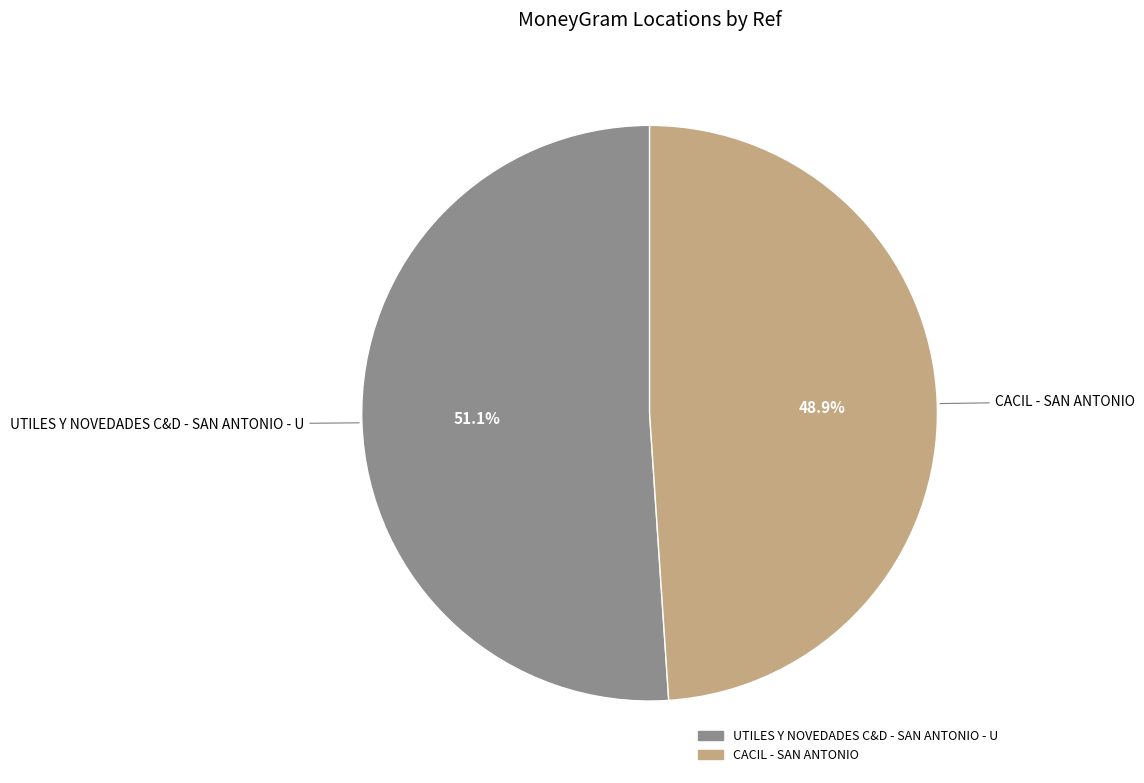

Count the number of slices in the pie.

2